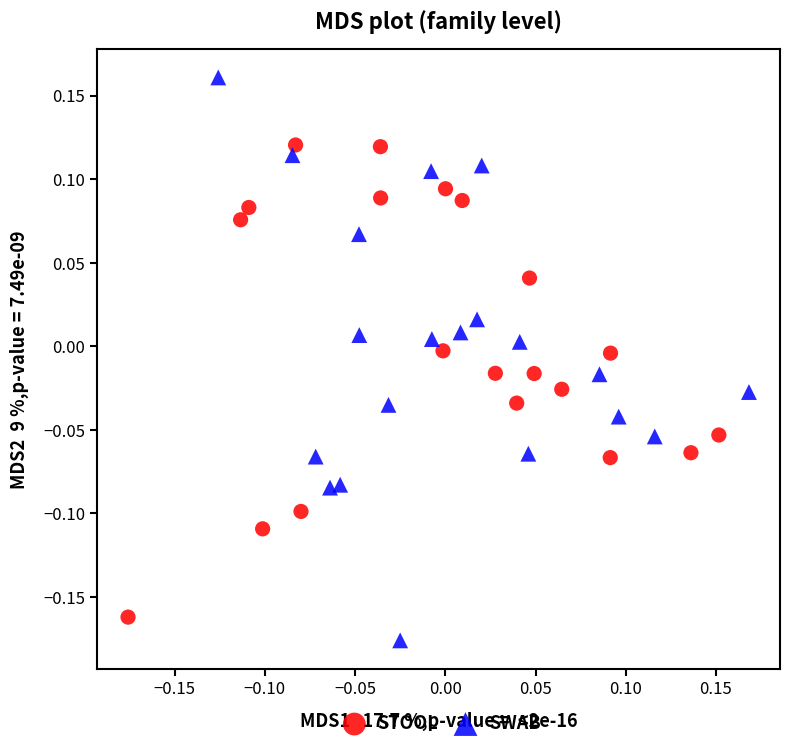

Which series has the widest spread of Y values?

SWAB